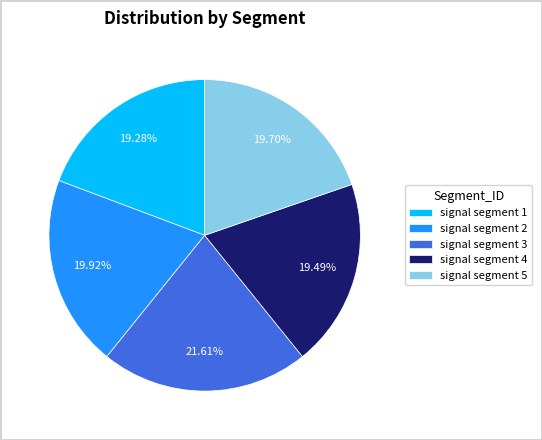

Which slice is the largest?

signal segment 3